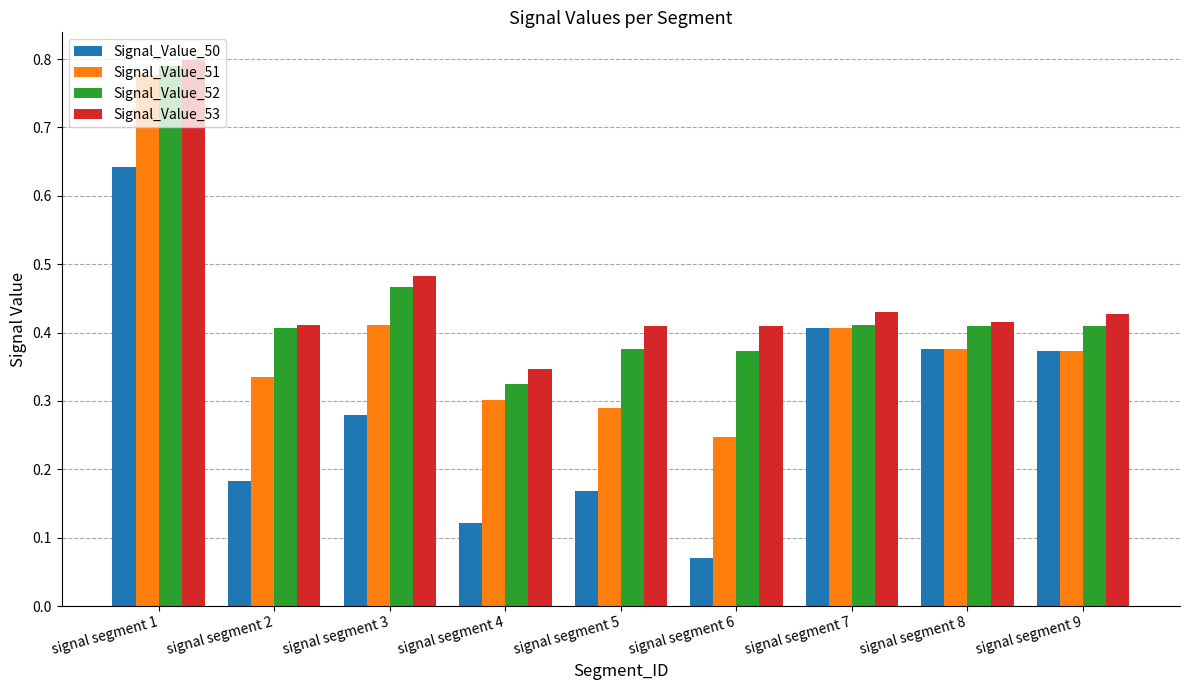

At signal segment 1, list the series in order from largest to smallest.

Signal_Value_53, Signal_Value_52, Signal_Value_51, Signal_Value_50